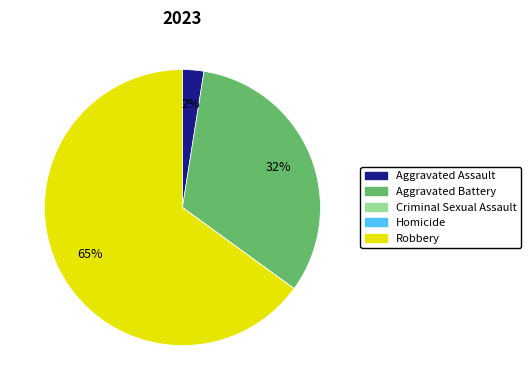

What is the majority slice?

Robbery